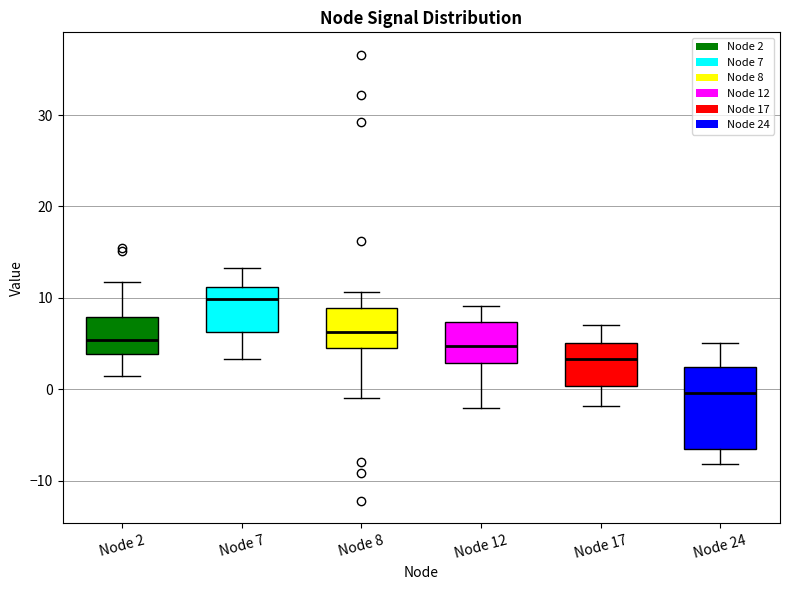

Reading left to right, transcribe this box plot: for each box, give where its median line is, the range the box spans, and where its two whiskers end, as read against the y-axis. The values are not printed on the chart, so give them approximately, as read against the axis.

Node 2: median 5, box 4 to 8, whiskers 1 to 12
Node 7: median 10, box 6 to 11, whiskers 3 to 13
Node 8: median 6, box 5 to 9, whiskers -1 to 11
Node 12: median 5, box 3 to 7, whiskers -2 to 9
Node 17: median 3, box 0 to 5, whiskers -2 to 7
Node 24: median 0, box -6 to 2, whiskers -8 to 5